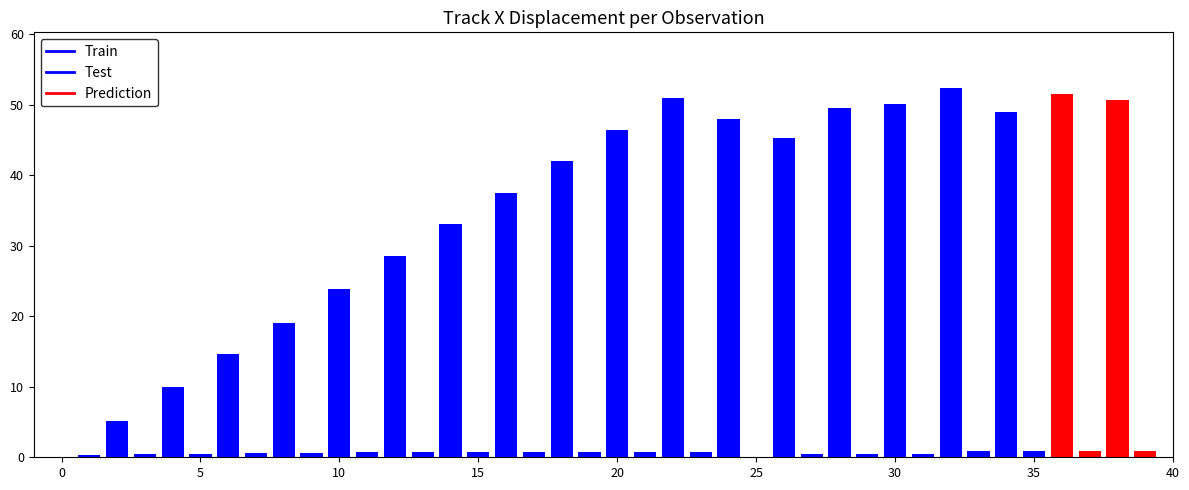

Does the chart contain stacked bars?

No